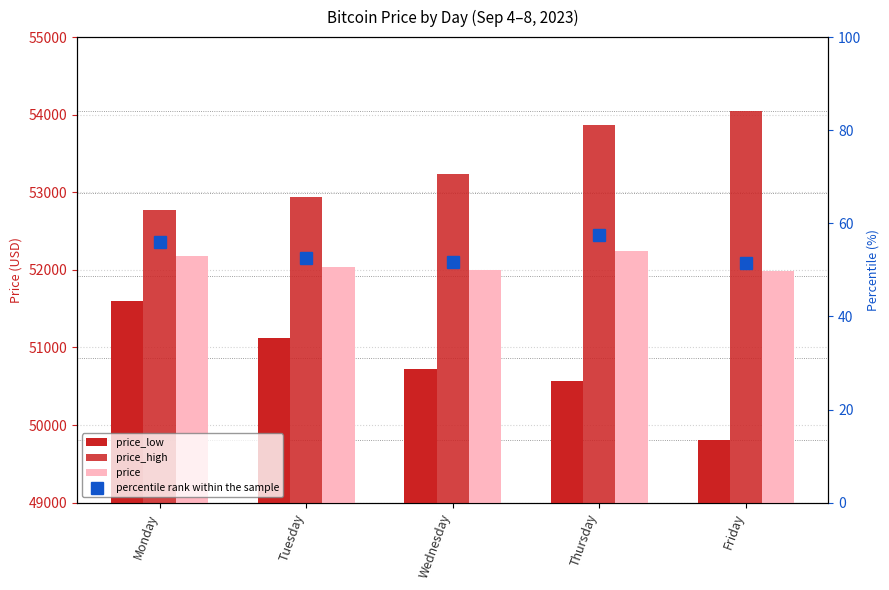

Where does the percentile rank within the sample series first go above 52?

Monday